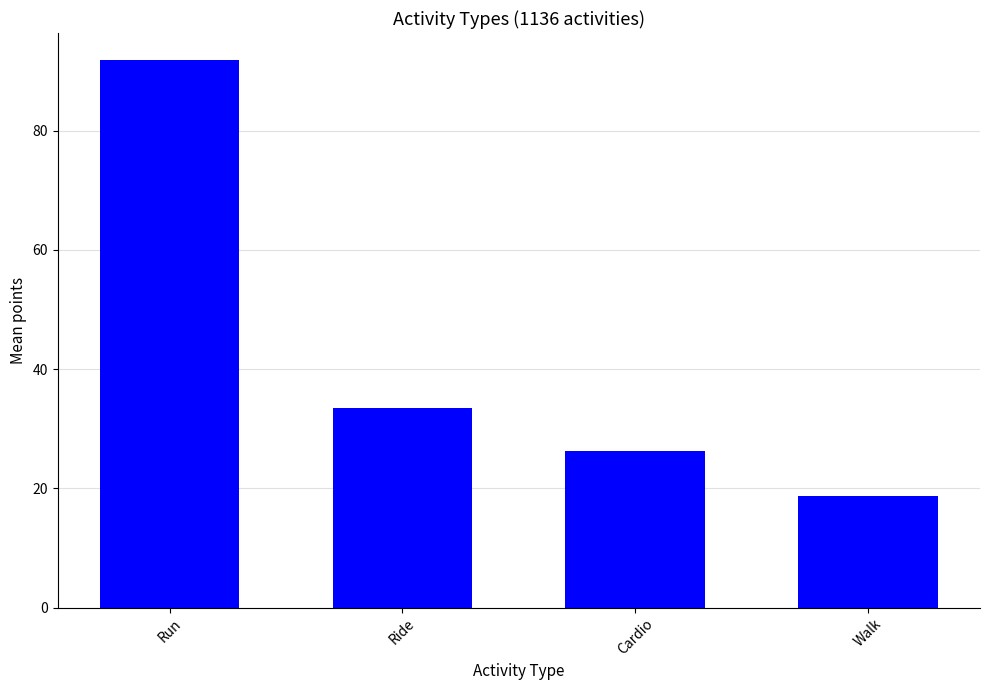

How many bars are there in total?

4